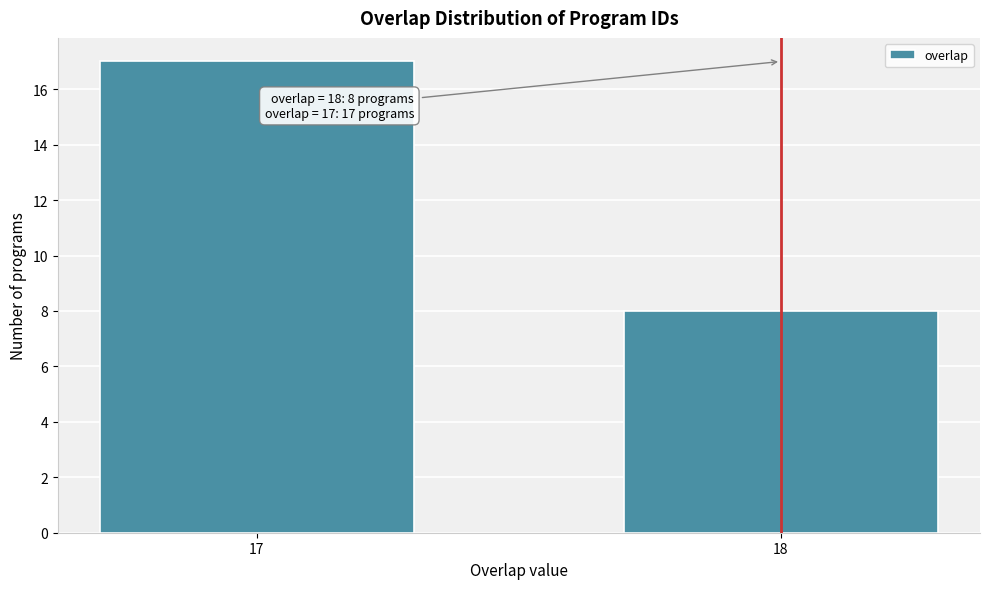

Reading left to right, list all the values displayed in this chart.

17	8